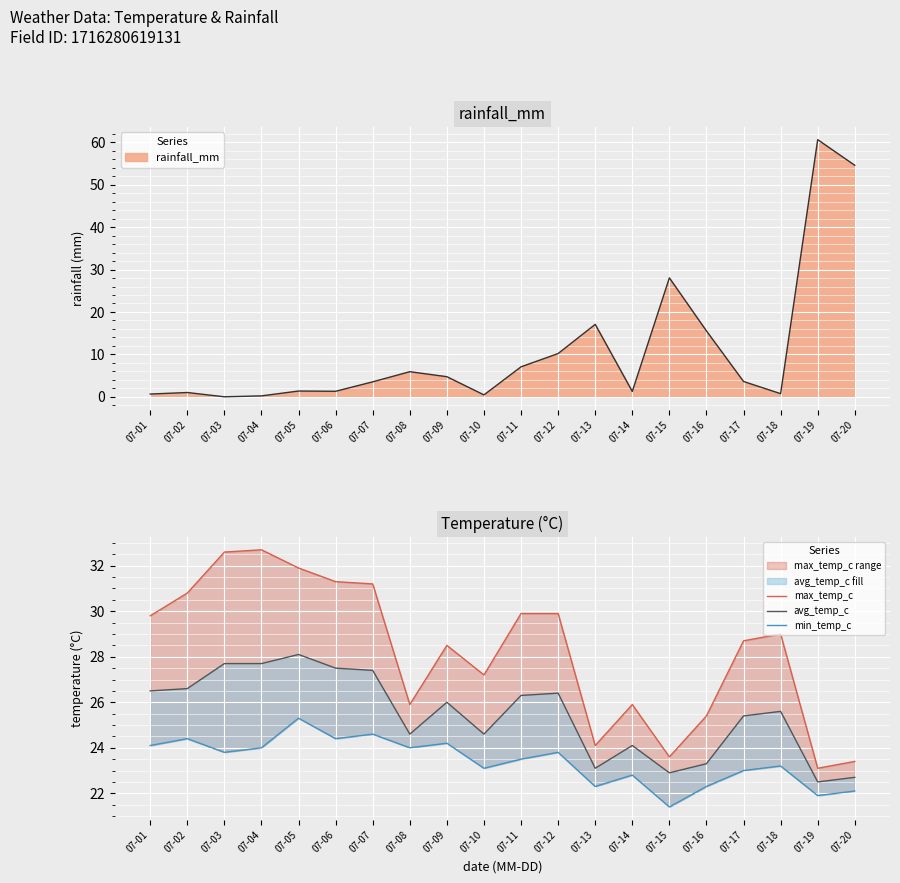

At which label is min_temp_c closest to 23?

07-17